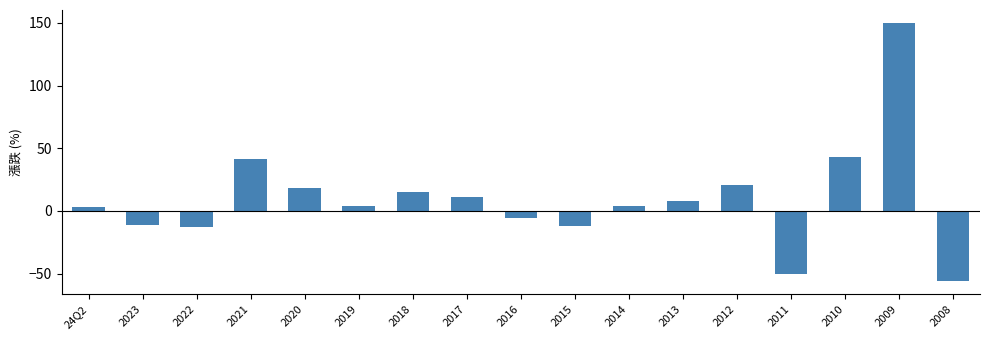

Read the value at 2016.

-5.5